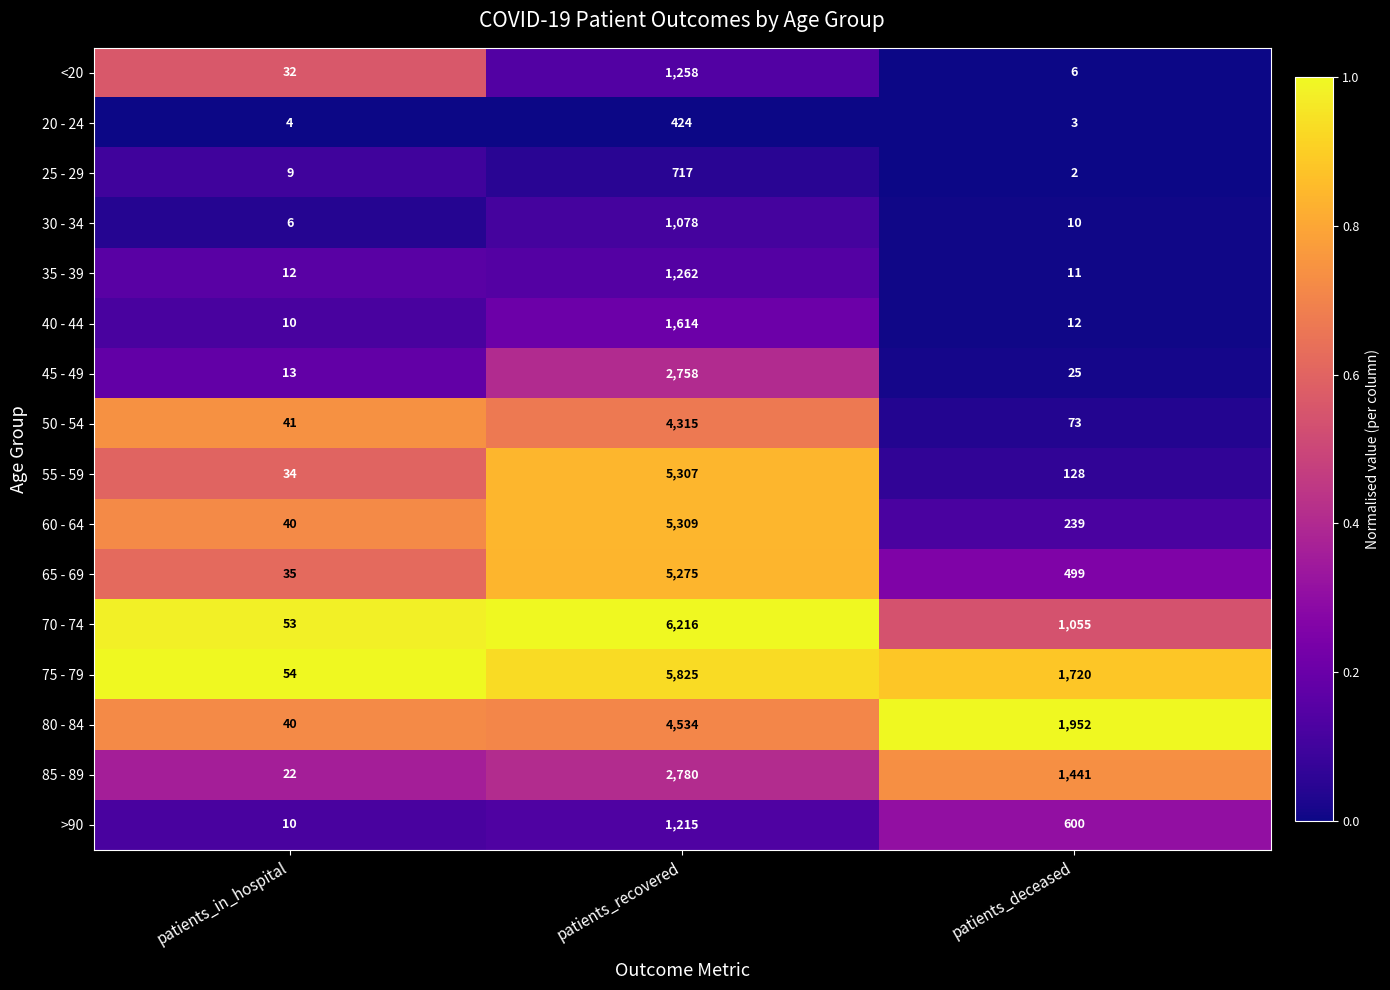

What is the difference between the highest and lowest values at patients_deceased?

1950